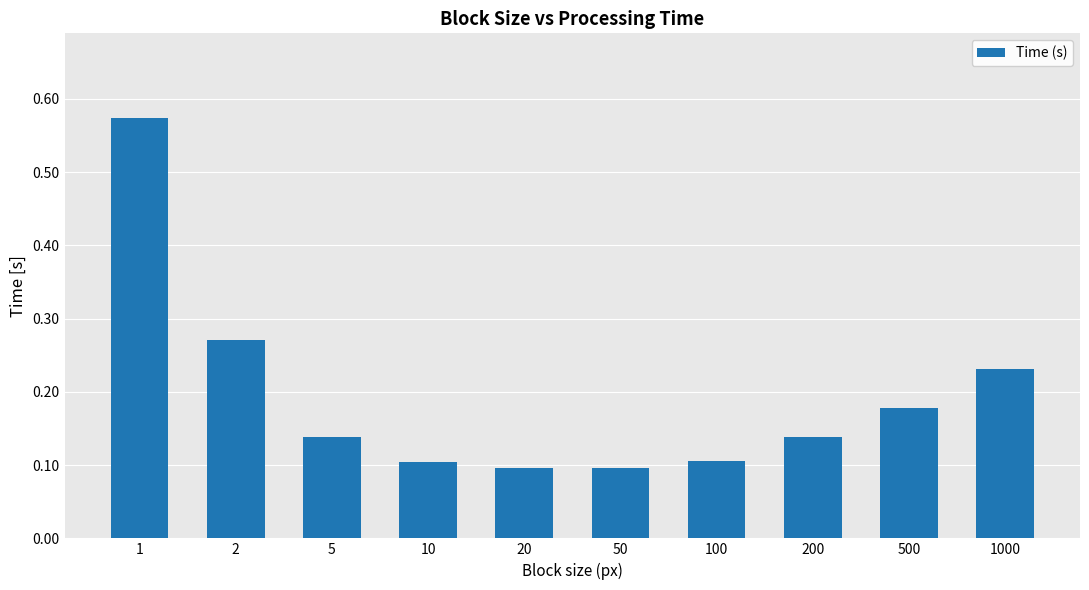

What is the difference between the maximum and minimum values?

0.5